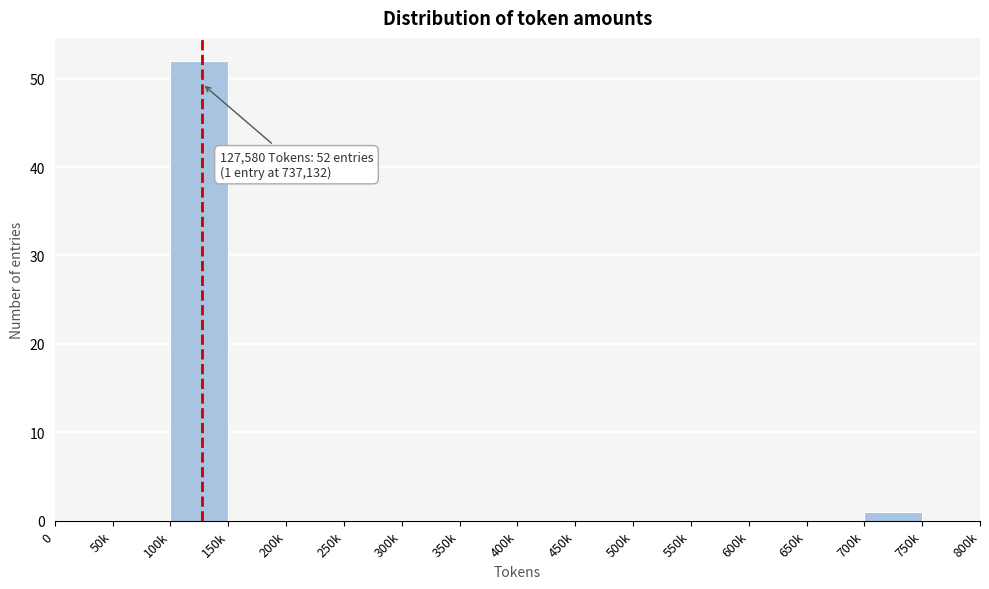

Reading right to left, extract all data points from this chart.

750k=0	700k=1	650k=0	600k=0	550k=0	500k=0	450k=0	400k=0	350k=0	300k=0	250k=0	200k=0	150k=0	100k=52	50k=0	0=0